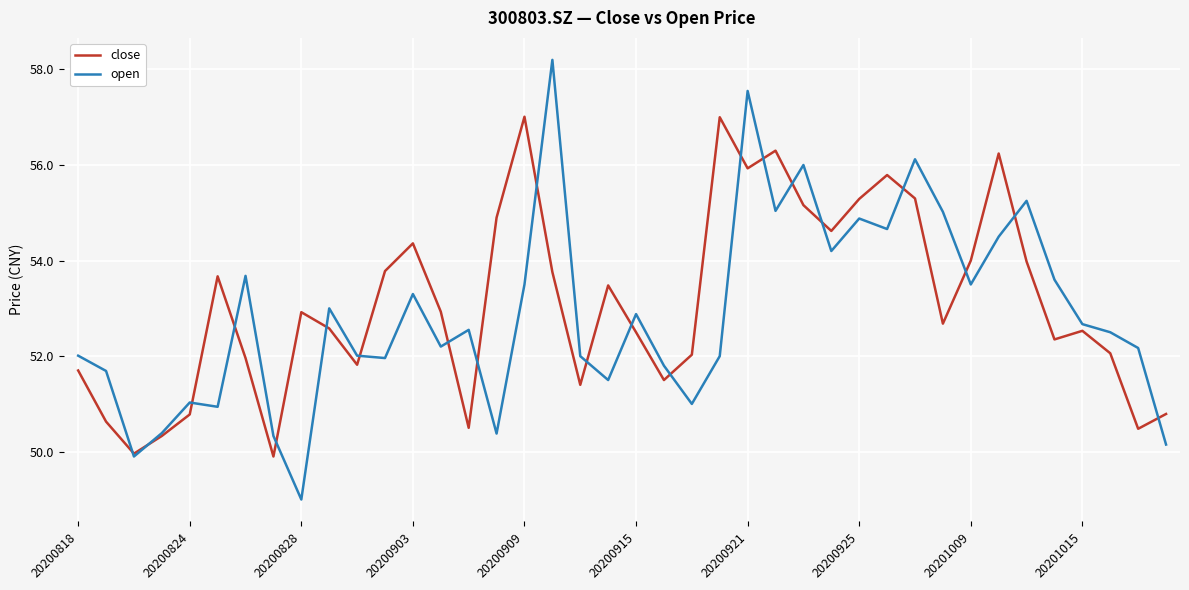

How many interior local peaks does the open series have?

12